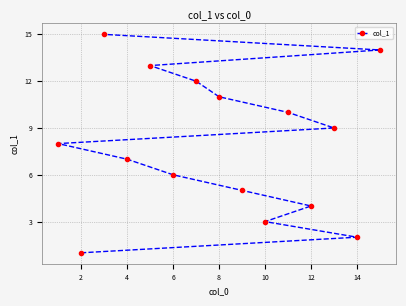

The chart shows a value of 7 at 12. True or false?

False